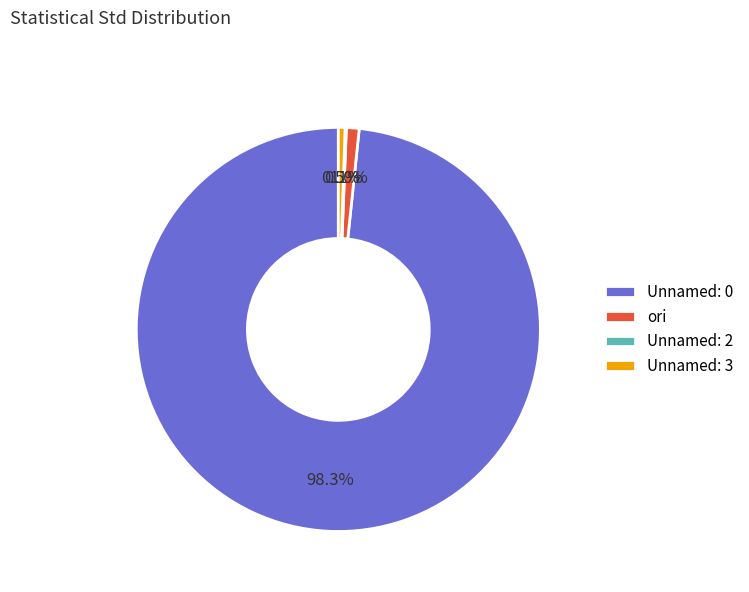

What is the largest slice in the pie chart?

Unnamed: 0